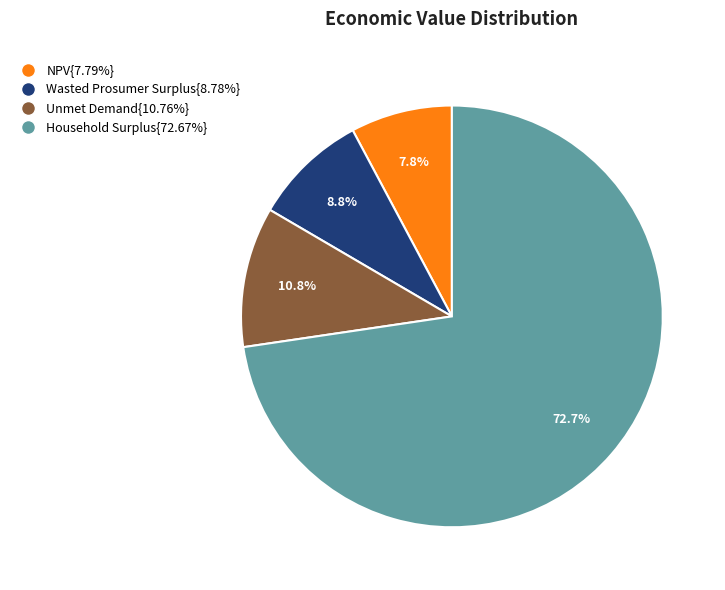

Is there a majority slice in this chart?

Yes